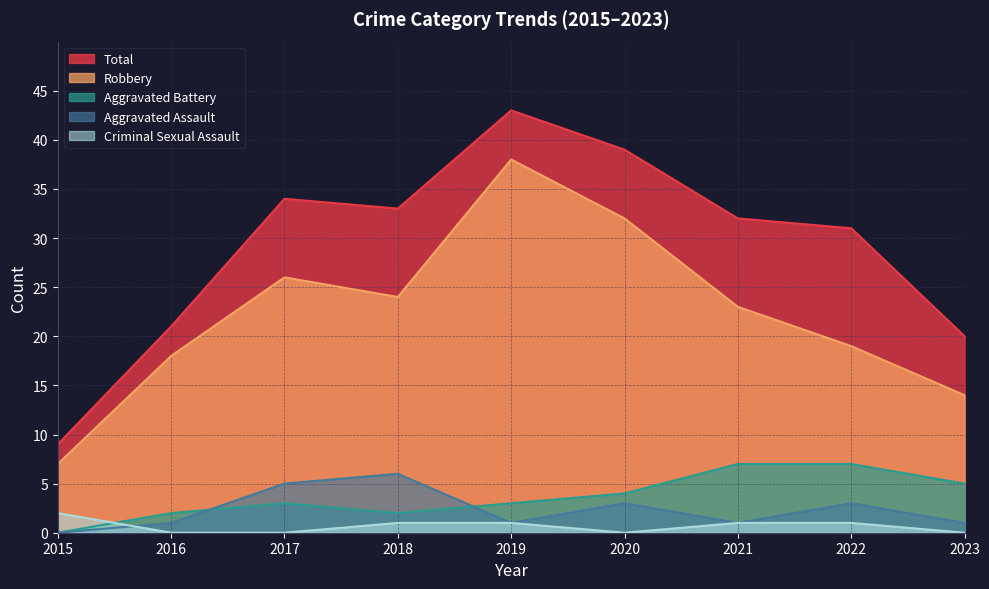

Which series changed the most between 2020 and 2022?

Robbery